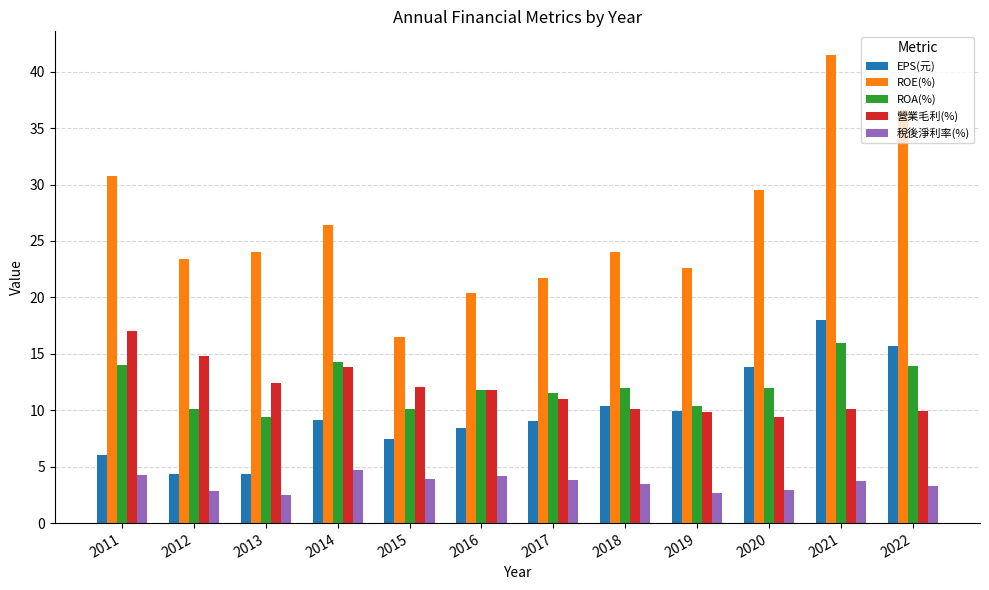

What is the difference between the second highest and minimum values in the ROE(%) series?

20.1